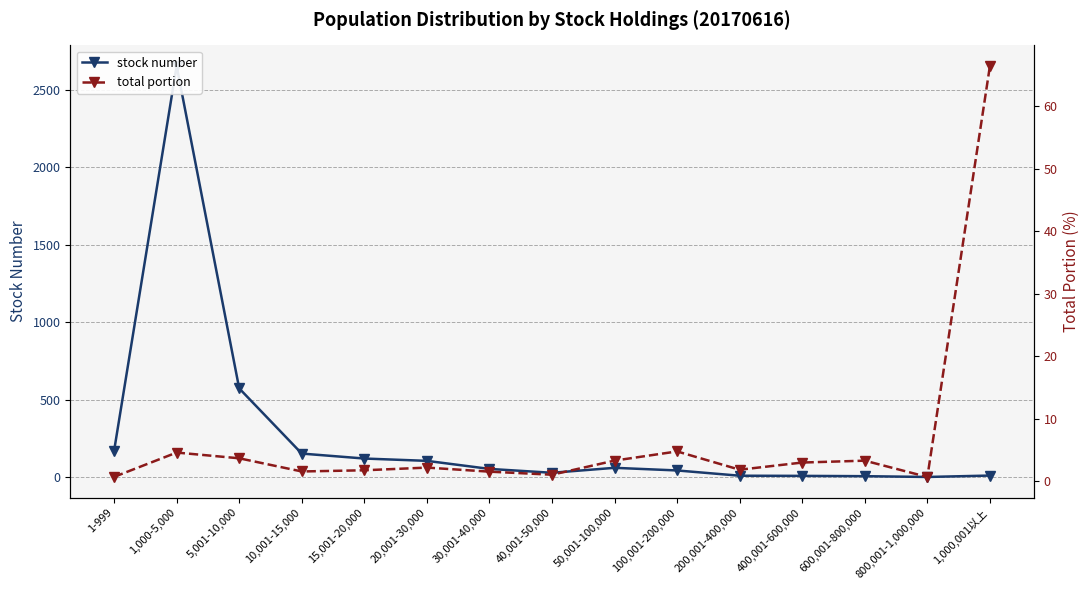

Rank the series at 800,001-1,000,000 from highest to lowest value.

stock number, total portion